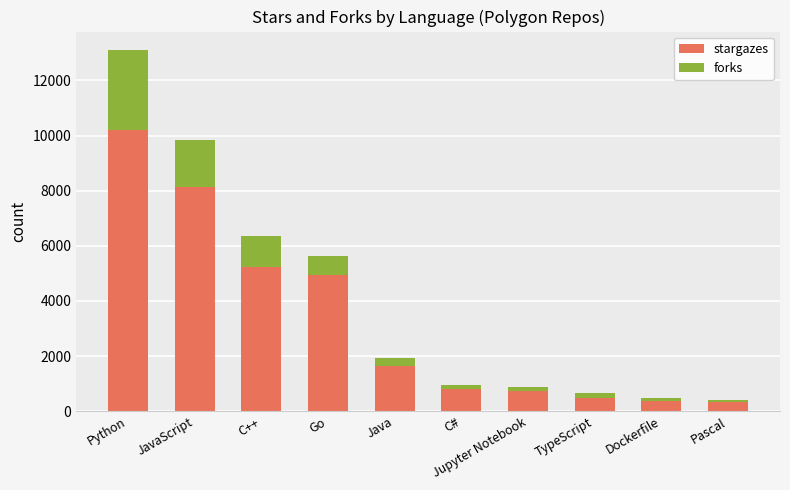

What is the average value of the stargazes series?

3283